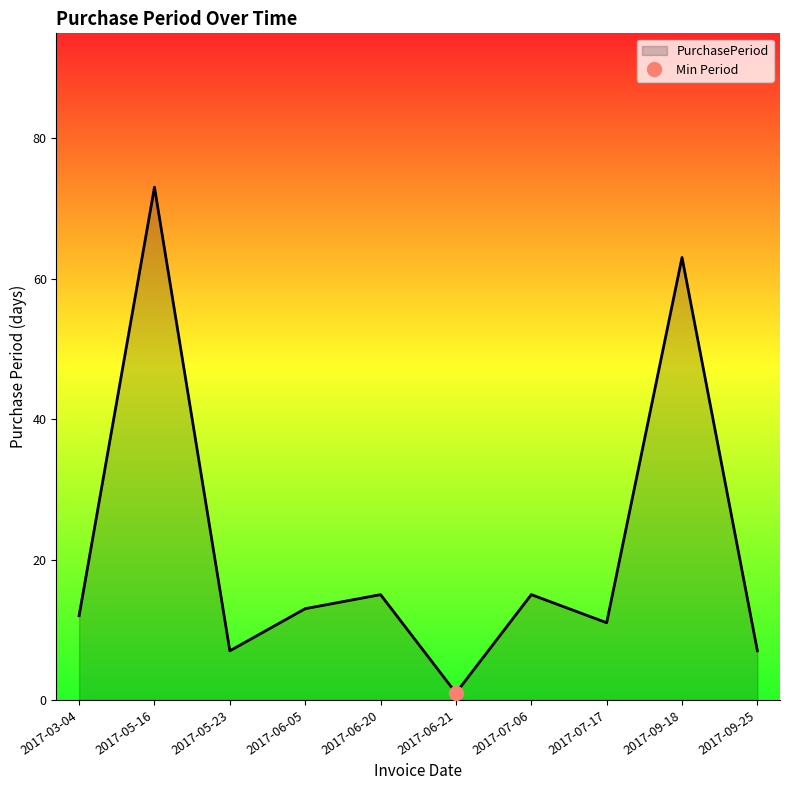

Read the value at 2017-06-05.

13